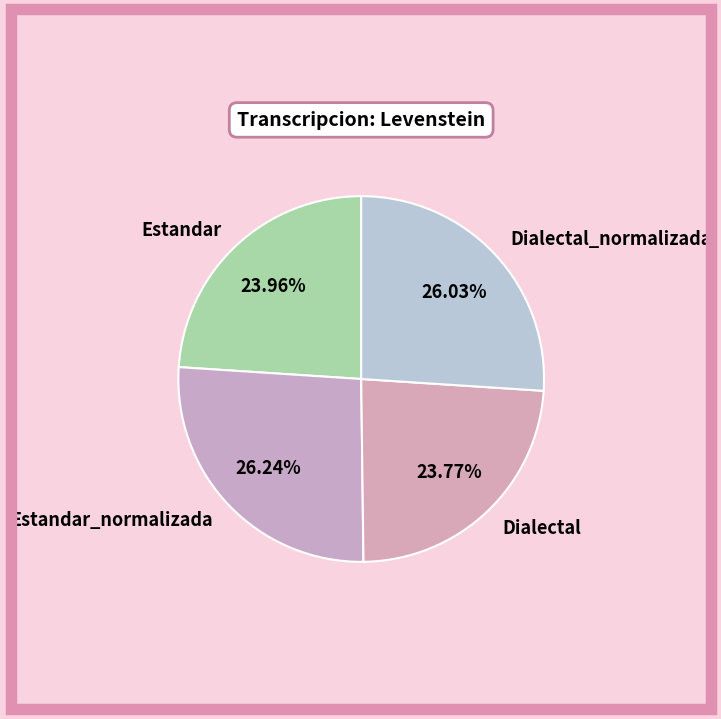

What percentage is NOT represented by Estandar?

76.0%